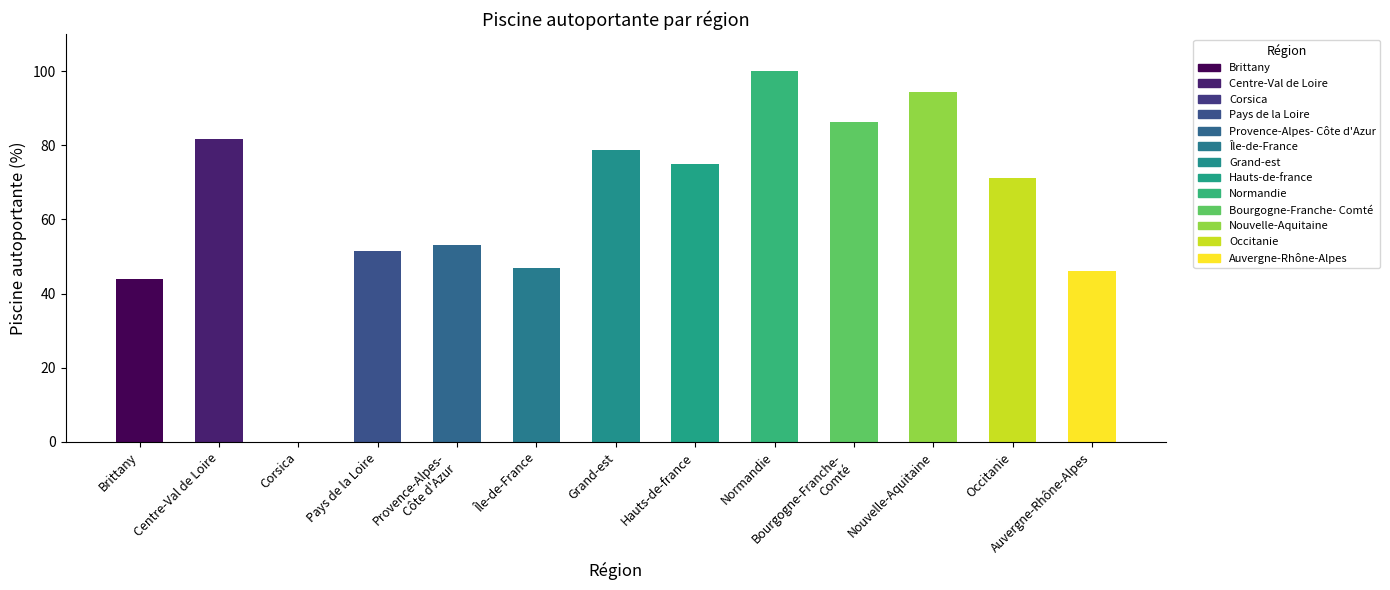

What is the difference between the values at Provence-Alpes-
Côte d'Azur and Occitanie?

18.2